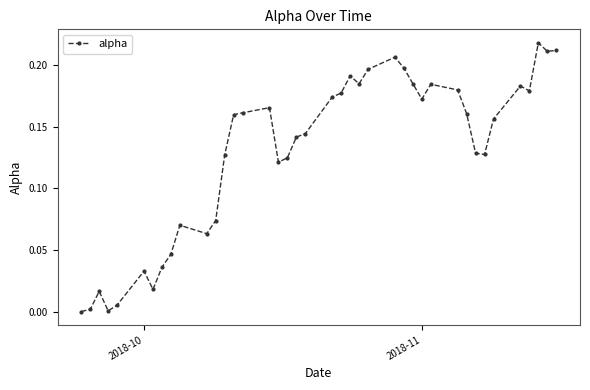

True or false: there are more than 2 points higher than both neighbors.

True